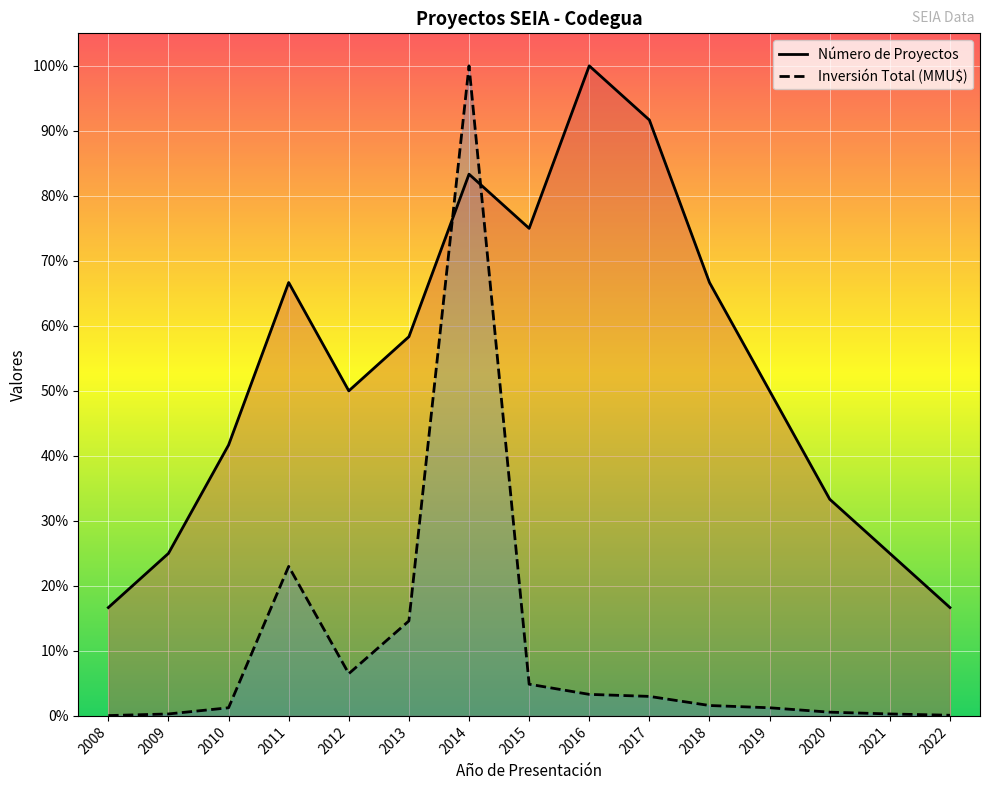

Which category has the highest value in the Número de Proyectos series?

2016